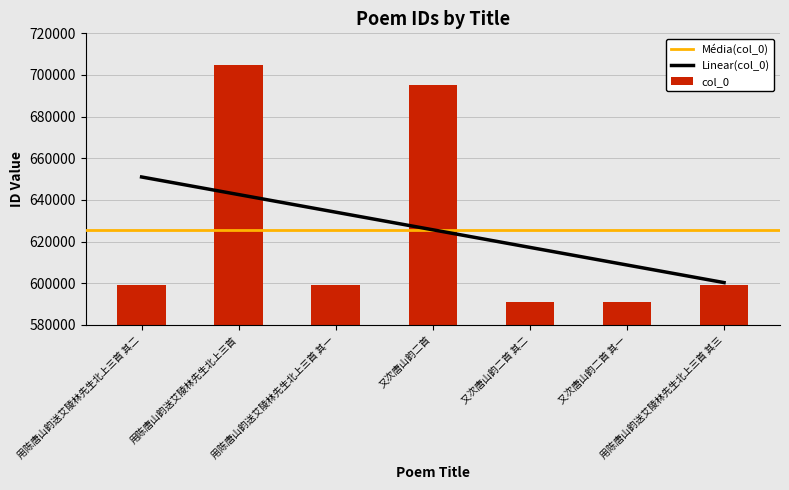

What is the ratio of the value at 用陈唐山韵送艾陵林先生北上三首 其三 to the value at 用陈唐山韵送艾陵林先生北上三首?

0.9